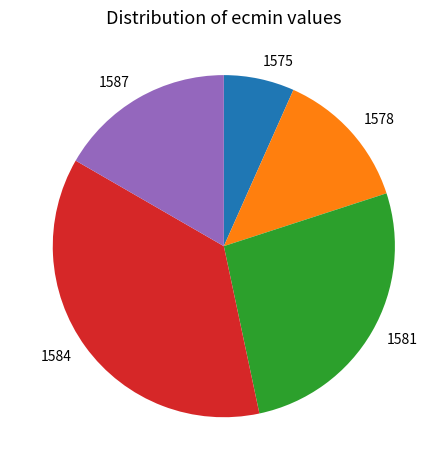

Is there any slice that represents more than half of the pie?

No